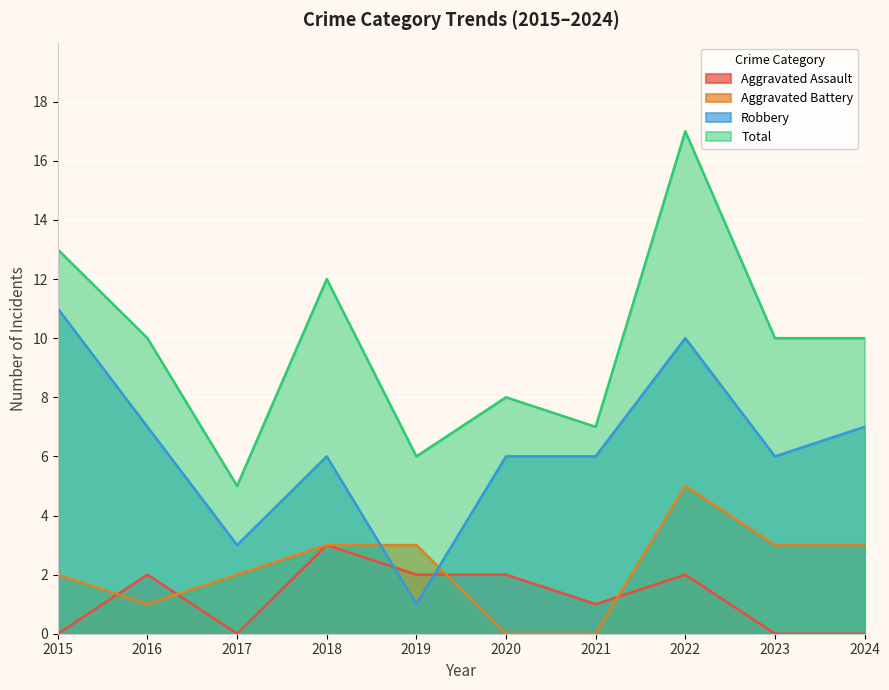

At which label does Aggravated Battery reach its minimum?

2020